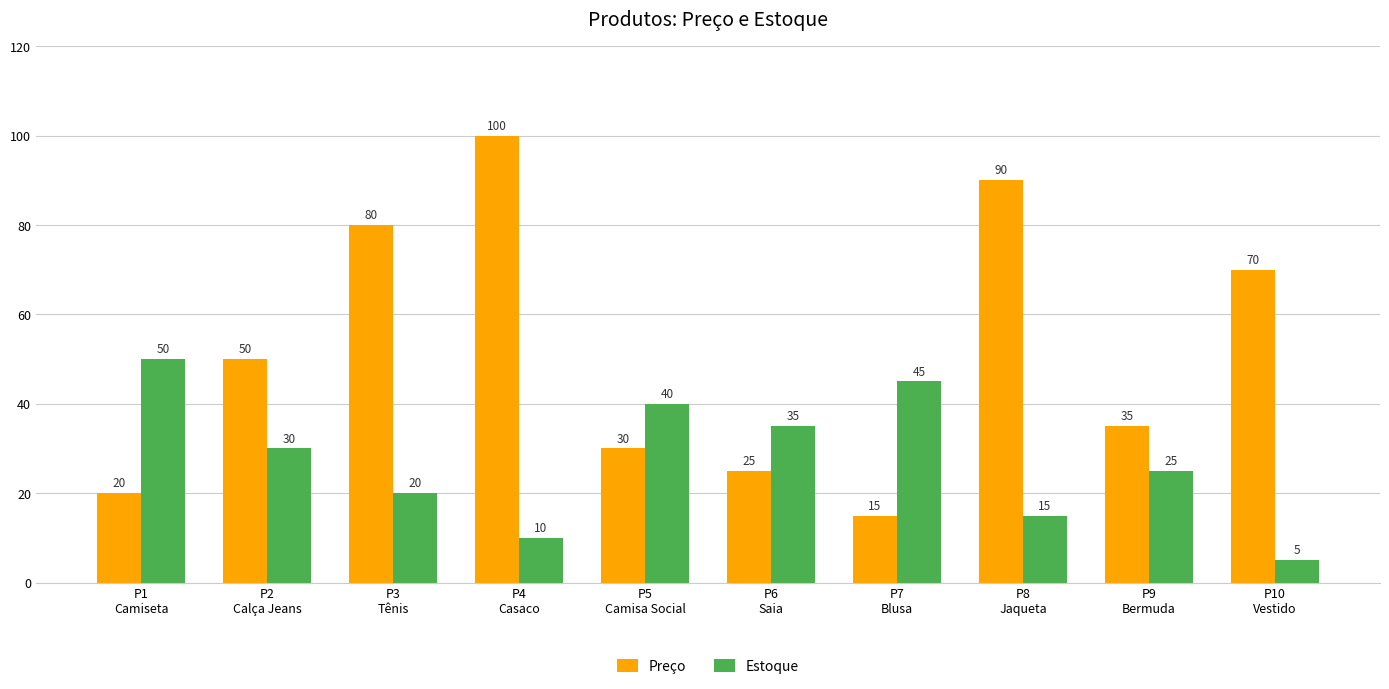

What is the label of the 9th bar from the left?

P9
Bermuda